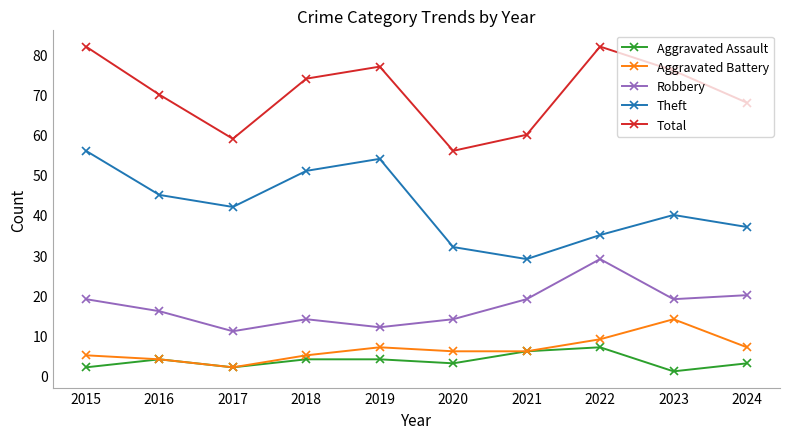

What is the value of the Aggravated Assault point at the 10th from the left?

3